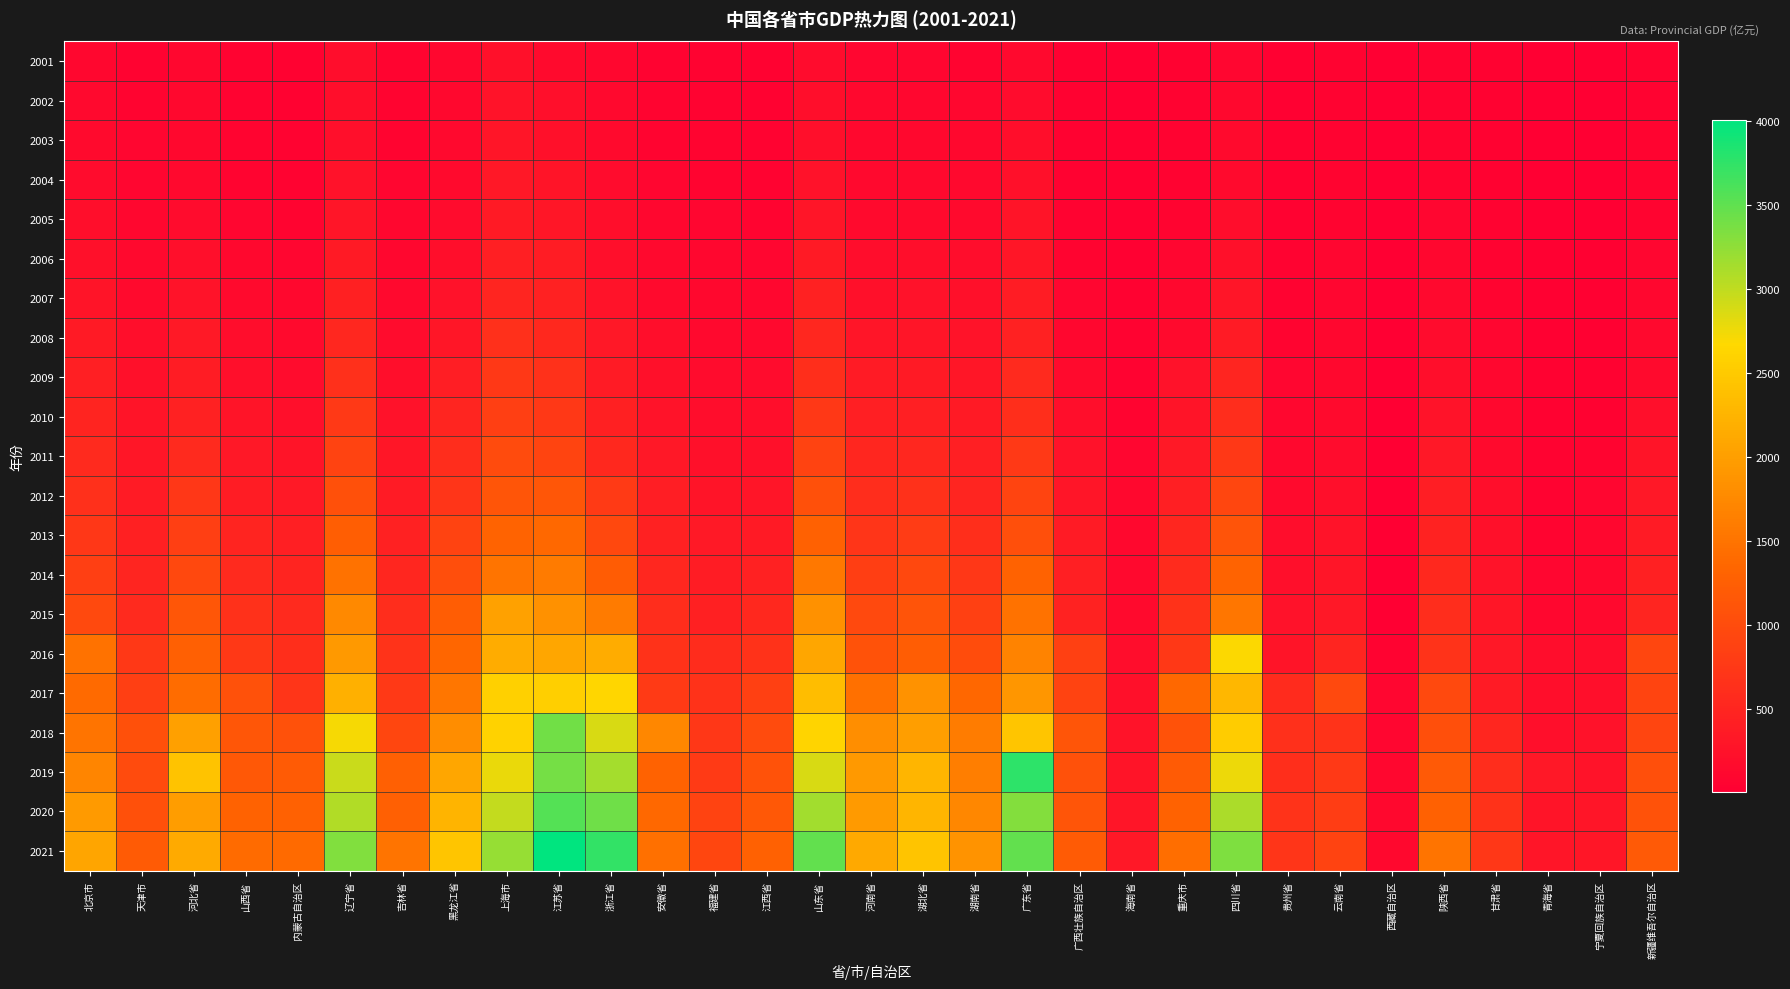

At which category does the chart reach its peak across all series?

江苏省